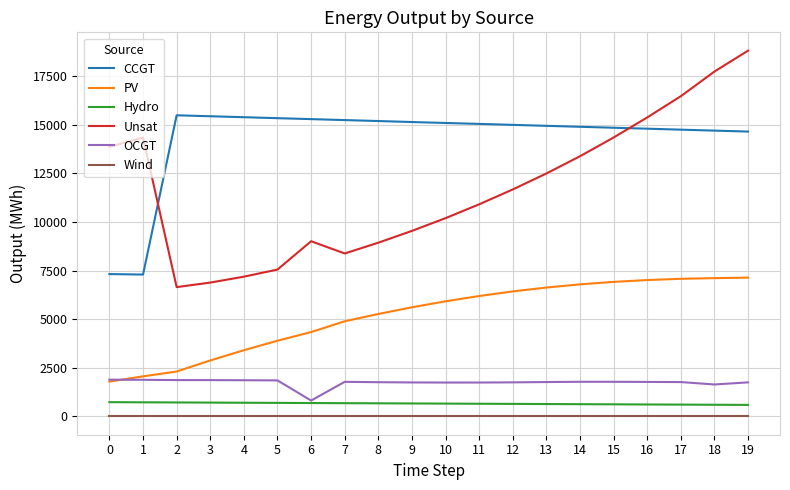

What is the average value of the Unsat series?

11691